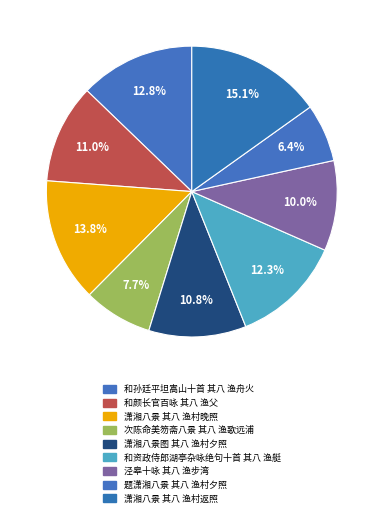

To the nearest percent, what portion does 和孙廷平坦嵩山十首 其八 渔舟火 represent?

13%